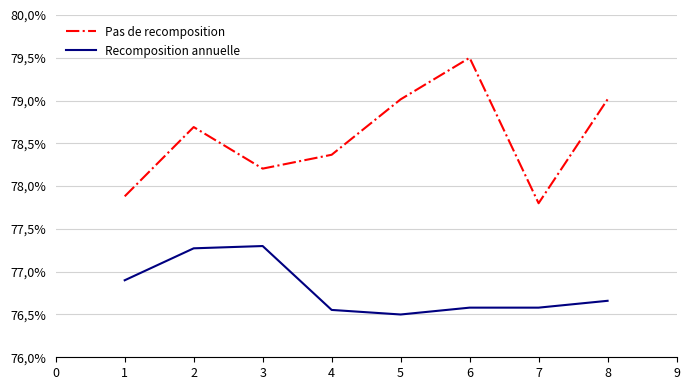

What is the smallest value displayed?

76.5